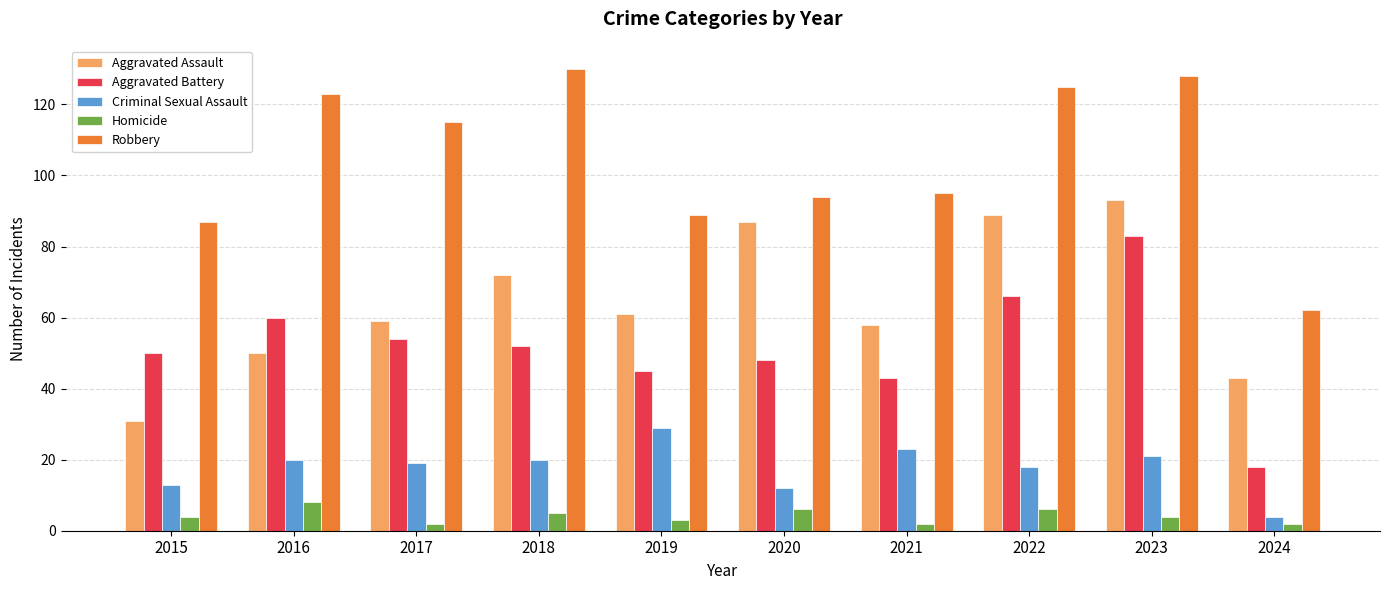

List the series in order of their peak value, highest first.

Robbery, Aggravated Assault, Aggravated Battery, Criminal Sexual Assault, Homicide